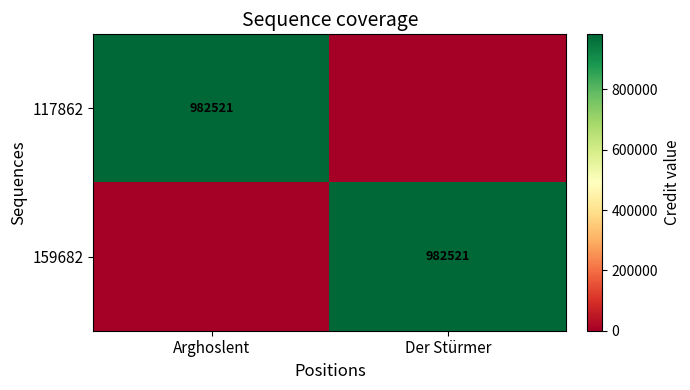

At which category is the sum across all series the highest?

Arghoslent